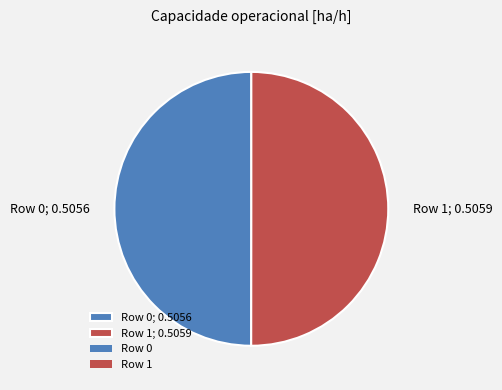

Combined, do Row 0; 0.5056 and Row 1; 0.5059 account for over 50%?

Yes